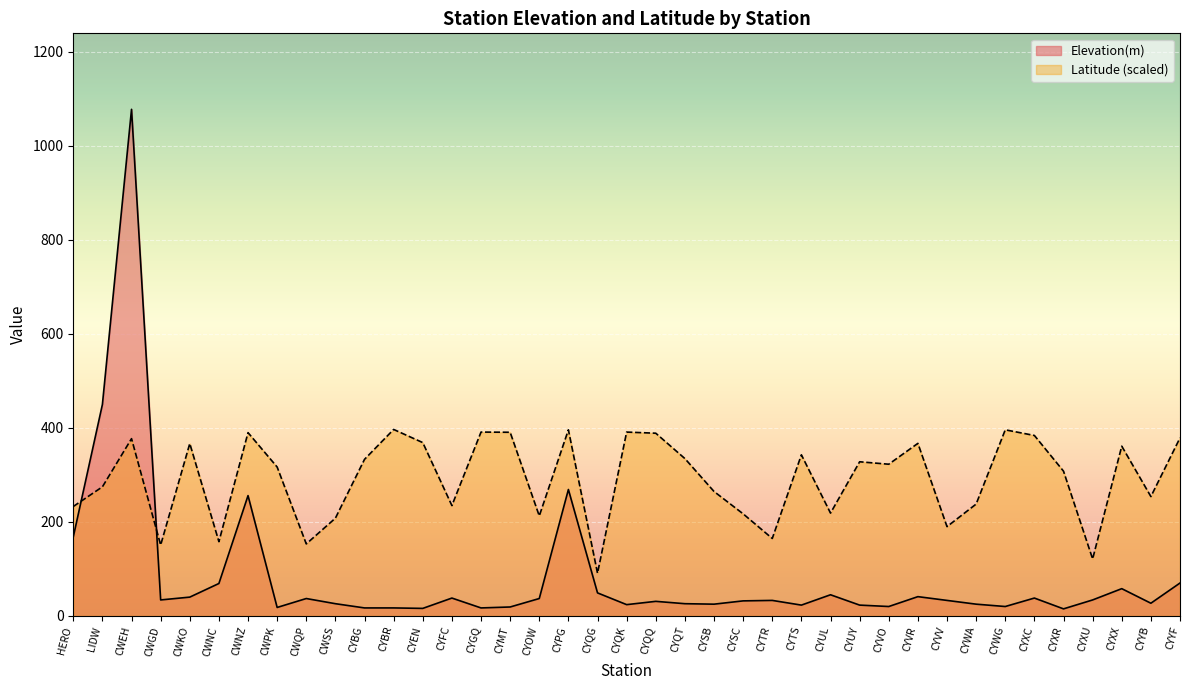

In Elevation(m), how many points are lower than both neighbors (excluding endpoints)?

11